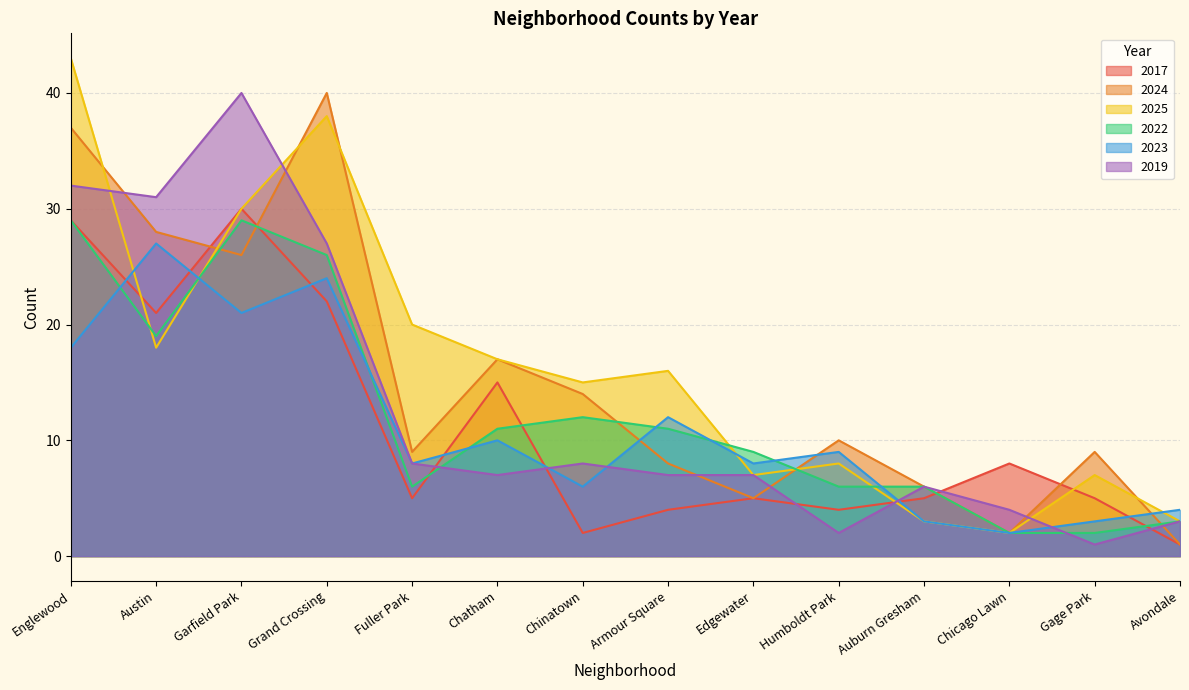

List the labels in order of 2019 value, smallest first.

Gage Park, Humboldt Park, Avondale, Chicago Lawn, Auburn Gresham, Chatham, Armour Square, Edgewater, Fuller Park, Chinatown, Grand Crossing, Austin, Englewood, Garfield Park